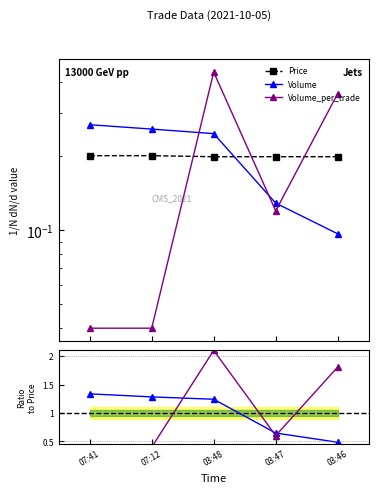

True or false: Volume has a value of 0.1 at 07:41.

False